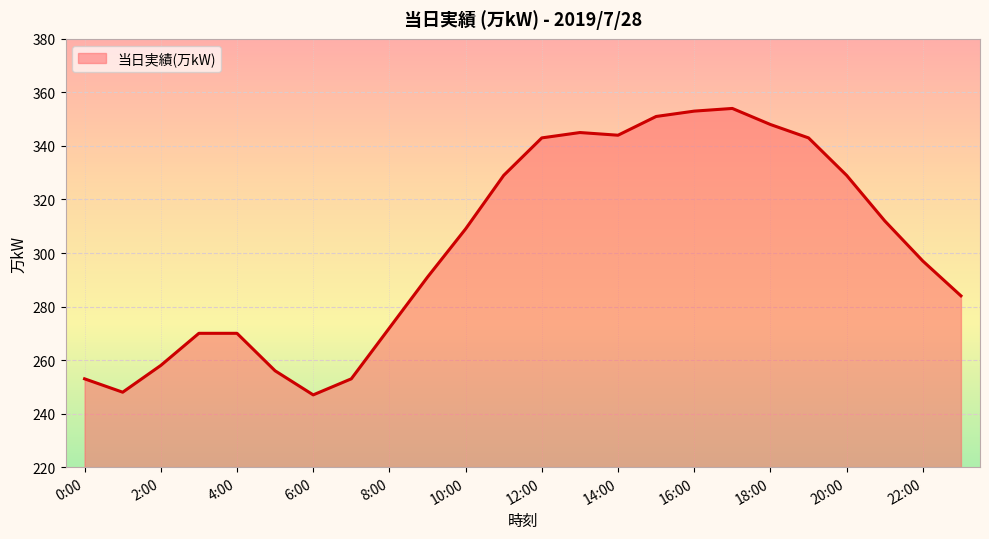

How many lines are shown in the chart?

1